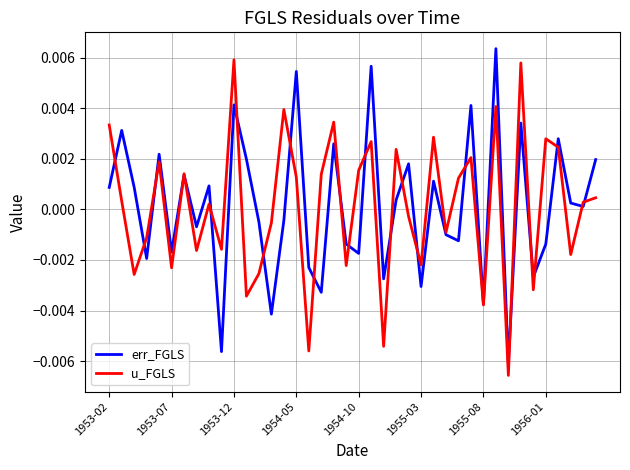

Count the number of categories in the chart.

40